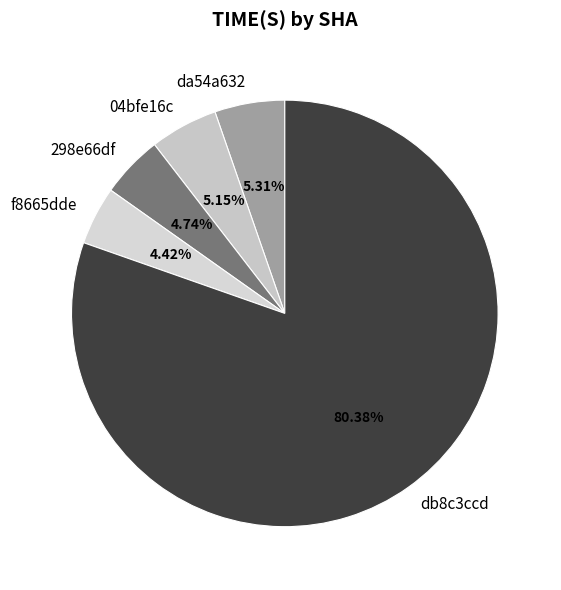

Which has a higher value, da54a632 or f8665dde?

da54a632